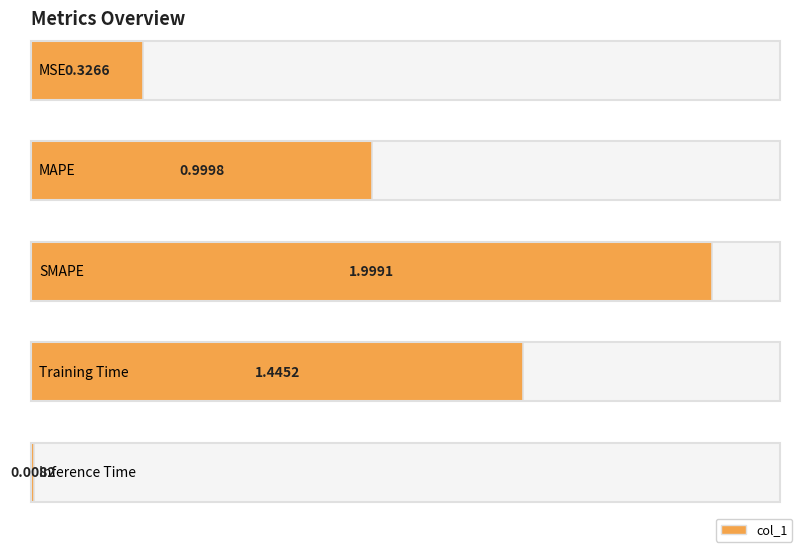

Does the chart contain any negative values?

No